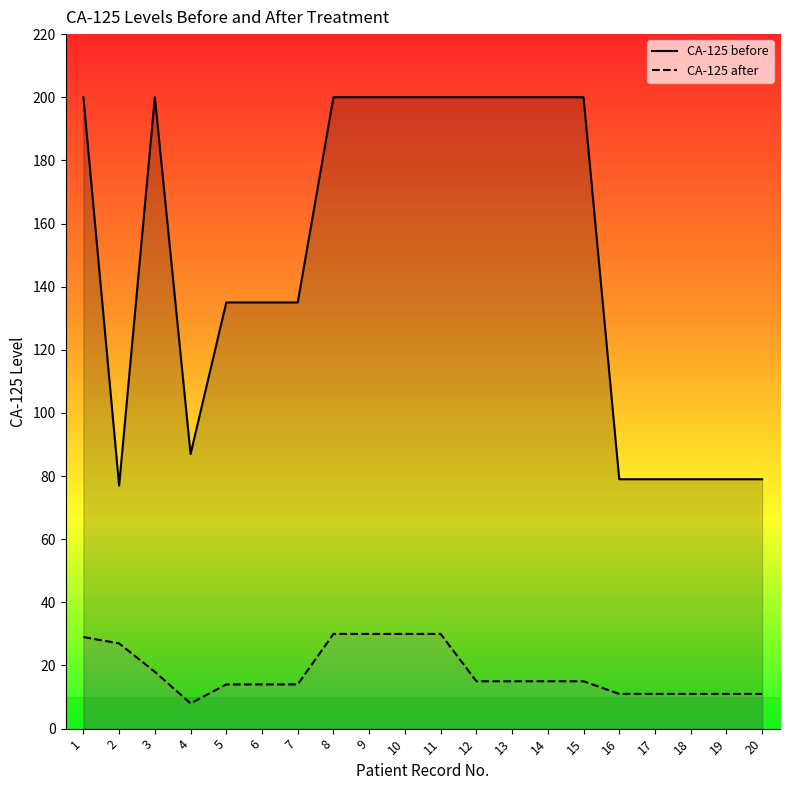

Which has a higher value, 9 or 14?

9